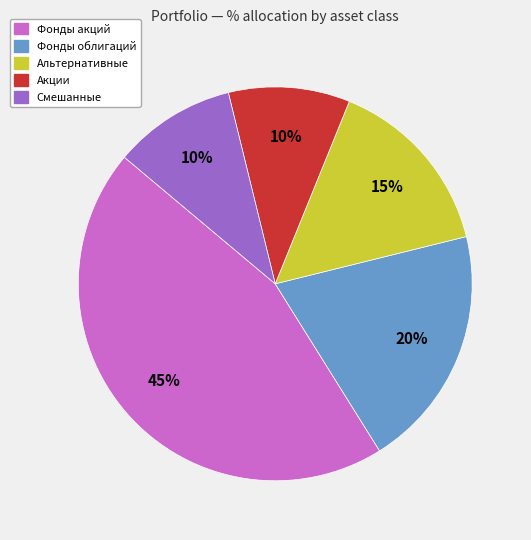

Is there any slice that represents more than half of the pie?

No